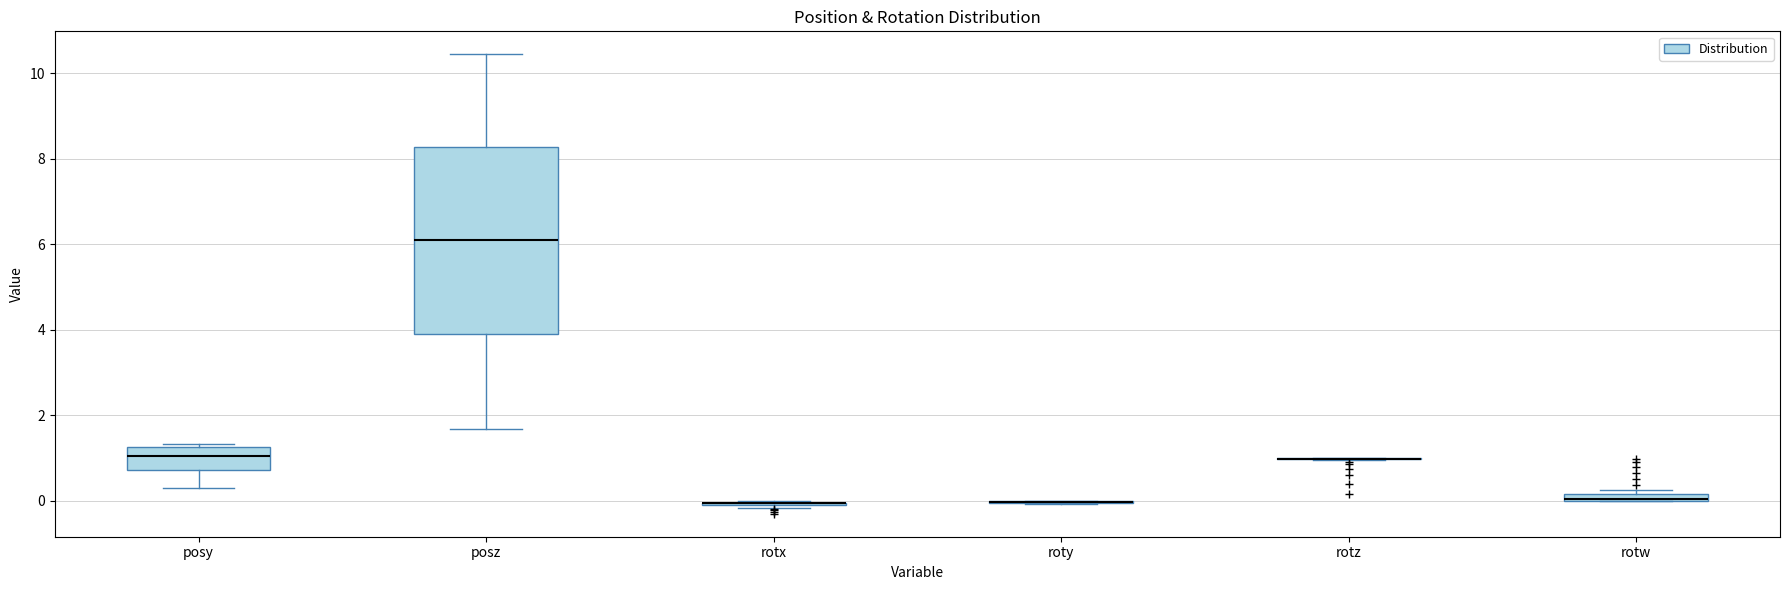

Comparing the boxes themselves (not the whiskers), which one is the tallest?

posz